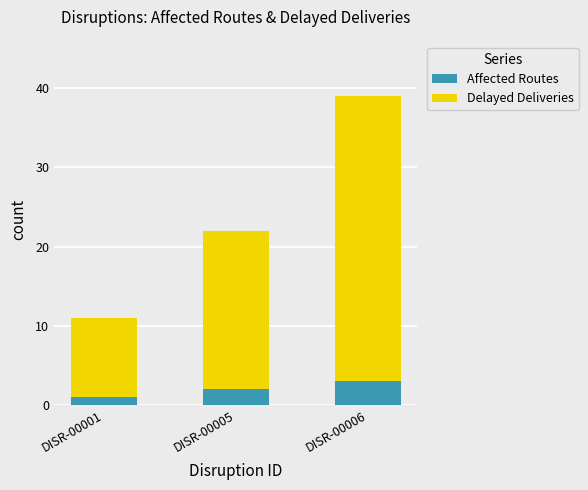

What are all the series names shown in the legend?

Affected Routes, Delayed Deliveries